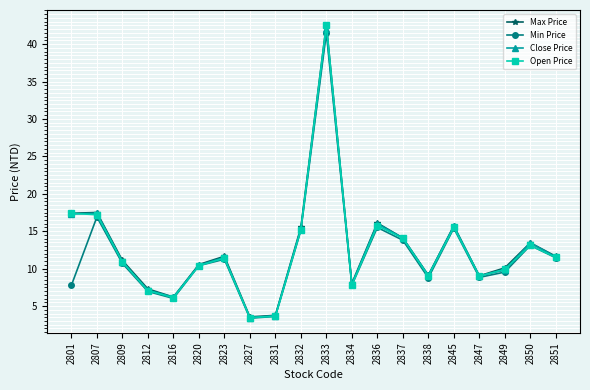

At how many categories does at least one series exceed 17?

3